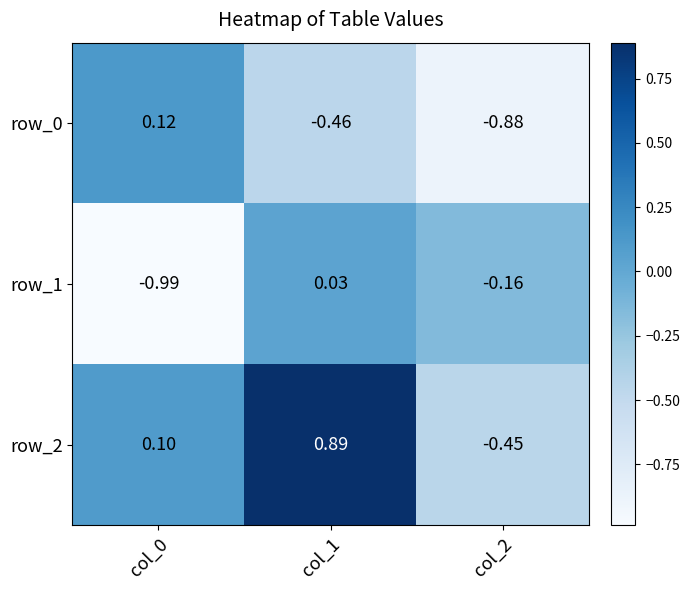

How many values in the row_0 series are below 0?

2